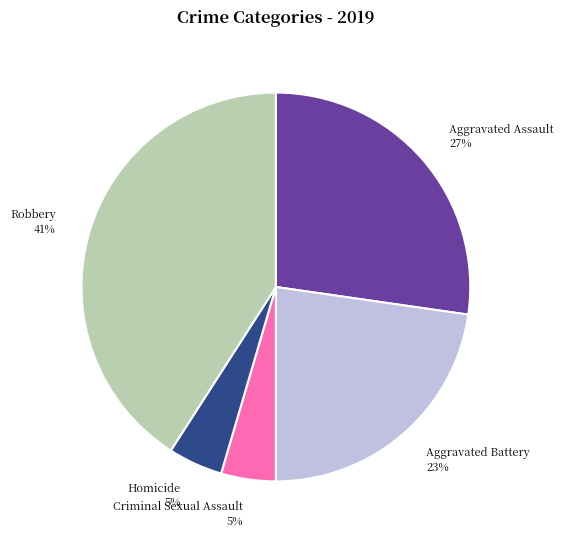

Count the number of slices in the pie.

5